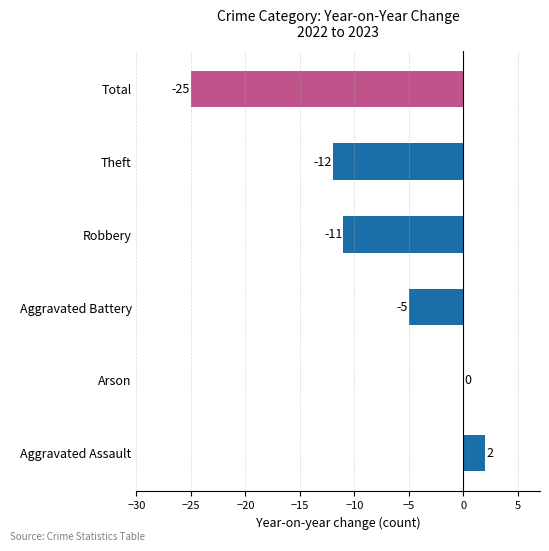

At which category does the chart reach its peak across all series?

Aggravated Assault